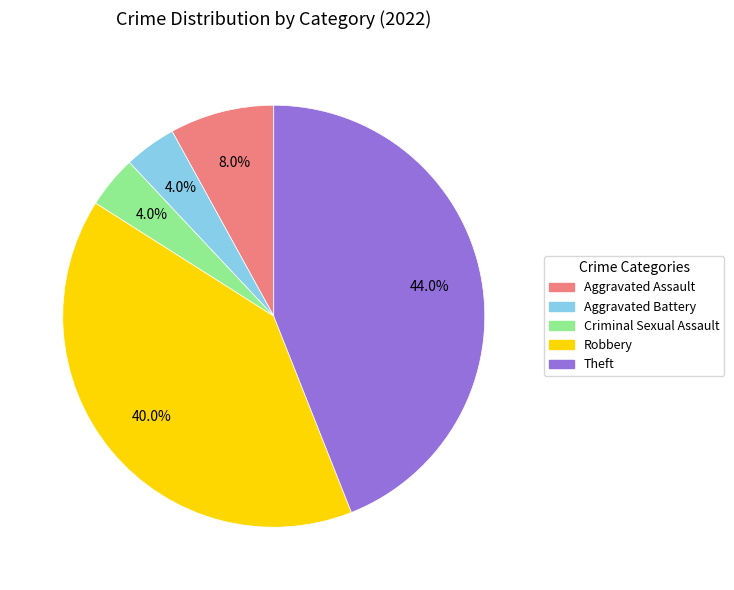

Is there any slice that represents more than half of the pie?

No